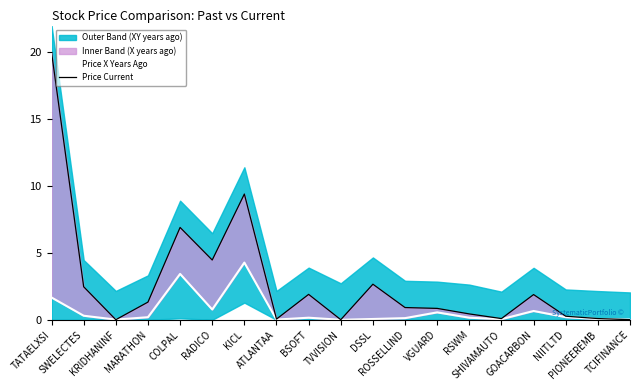

How many interior local peaks does the Price Current series have?

5